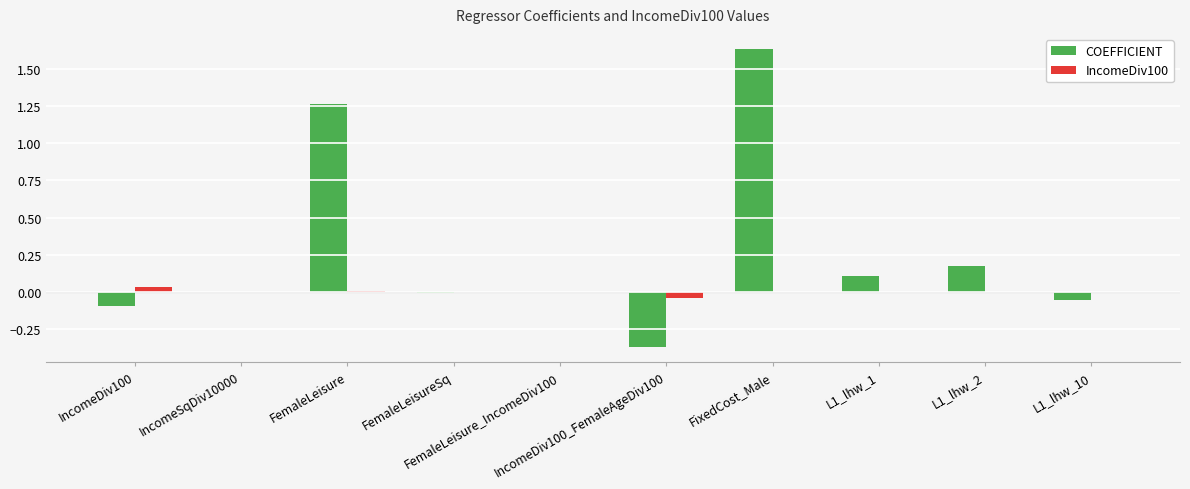

How many groups of bars are there?

10